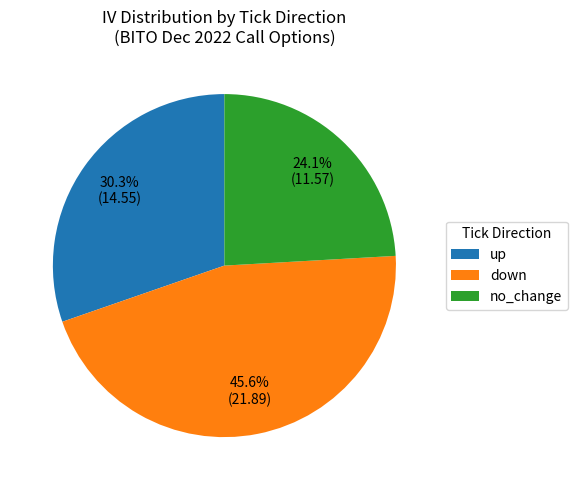

How many slices are in this pie chart?

3